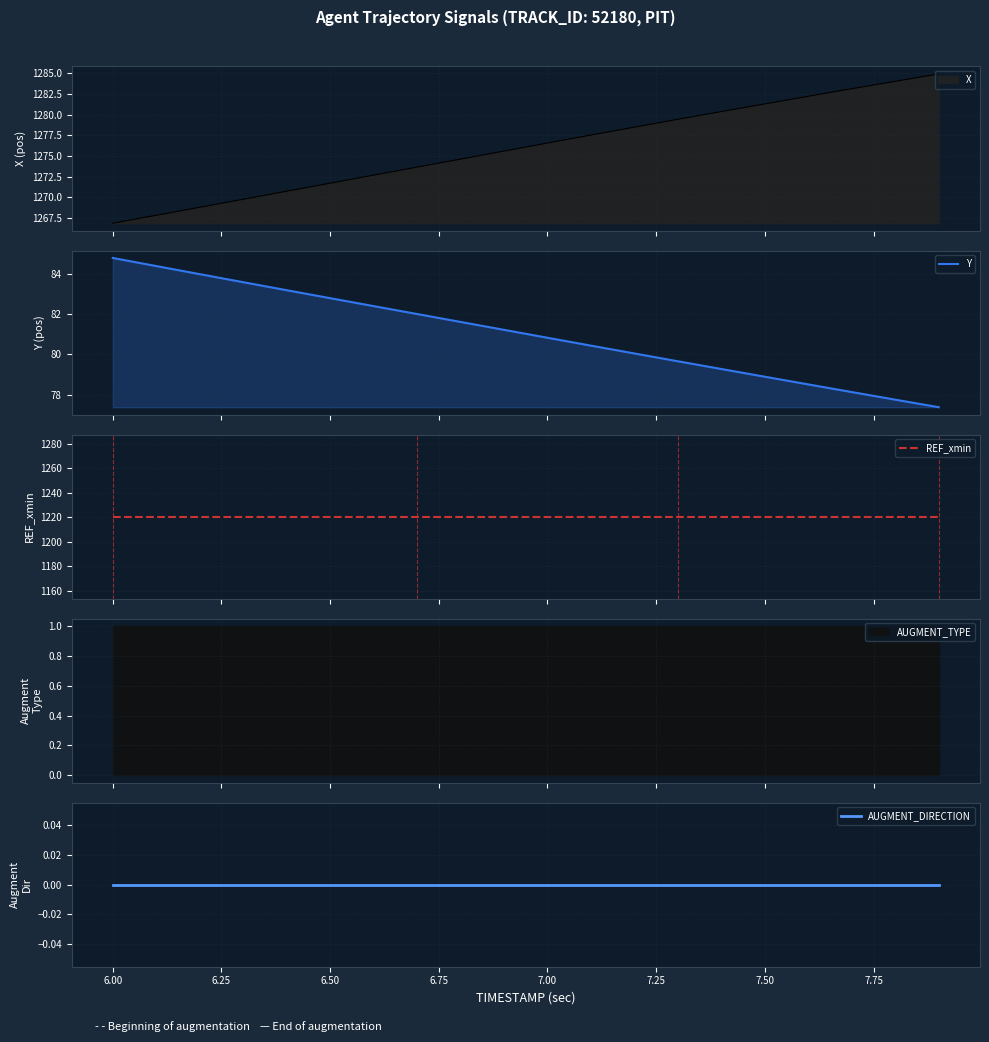

True or false: REF_xmin has a value of 1220.6 at 6.00.

True